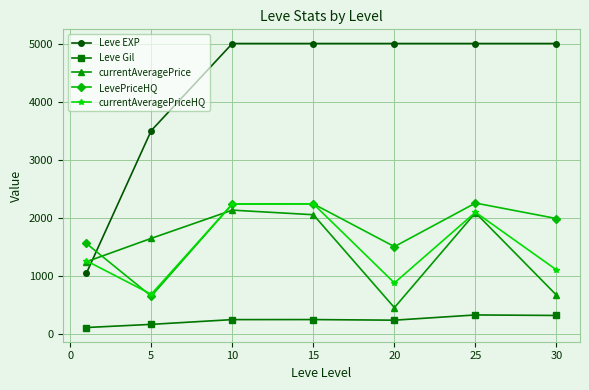

What is the average value of the currentAveragePriceHQ series?

1501.4